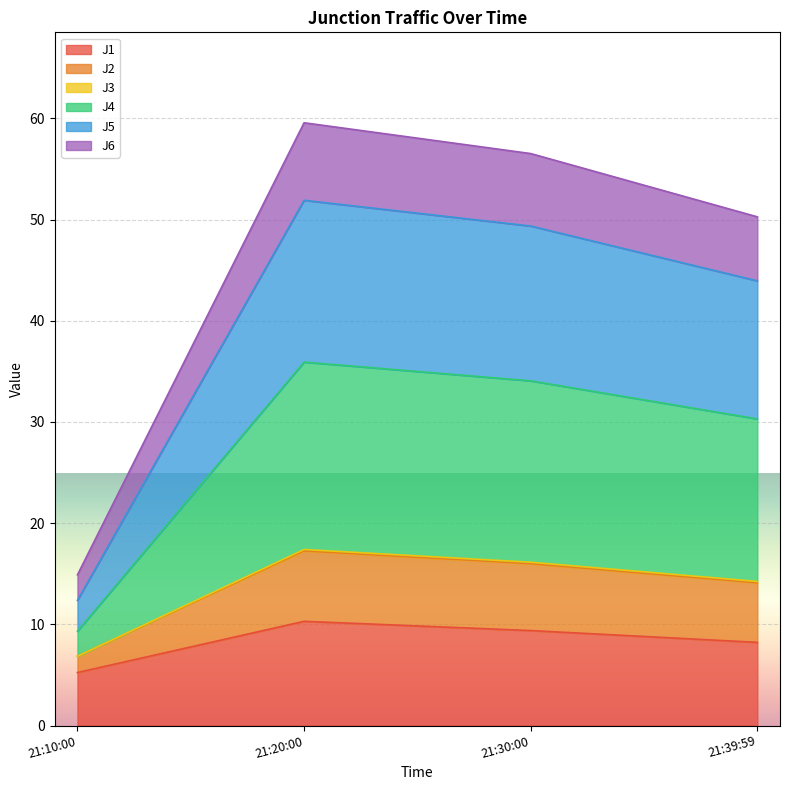

What is the minimum value for J1?

5.2